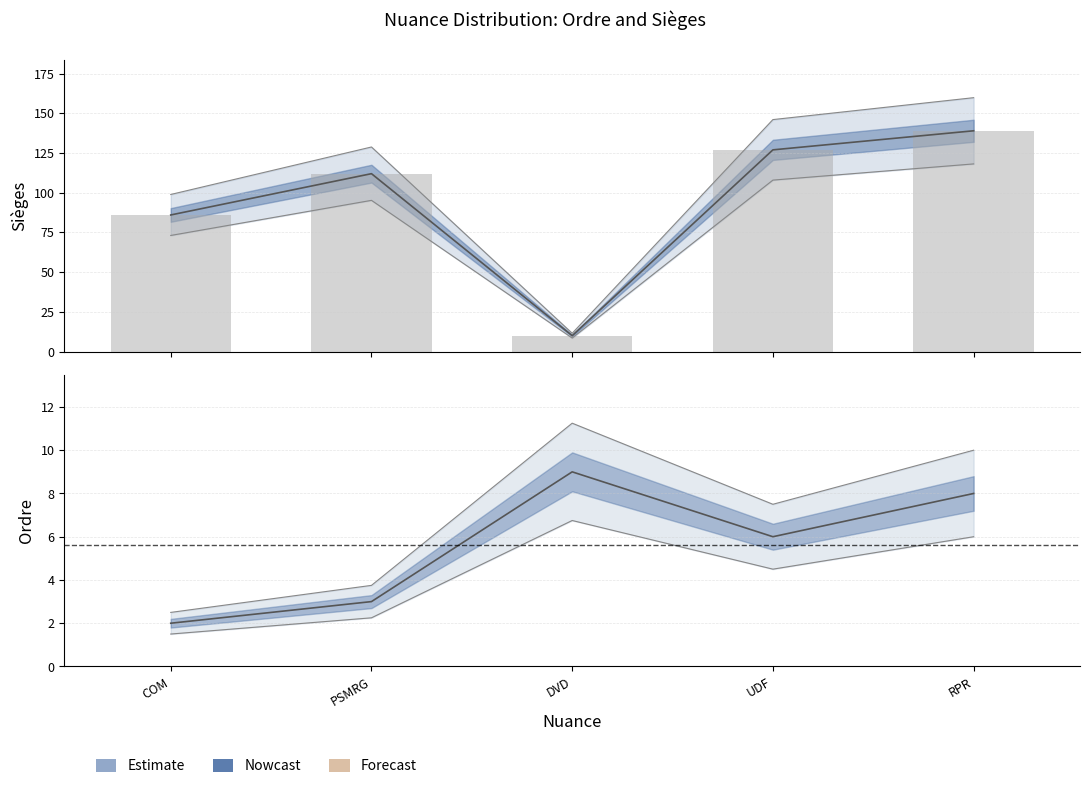

What is the sum of all Sièges values?

474